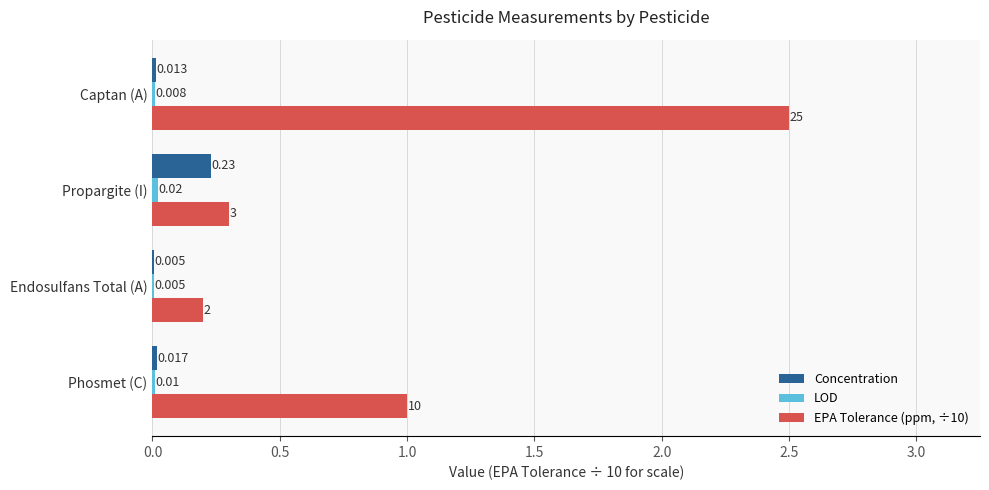

At which label is EPA Tolerance (ppm, ÷10) closest to 1?

Phosmet (C)